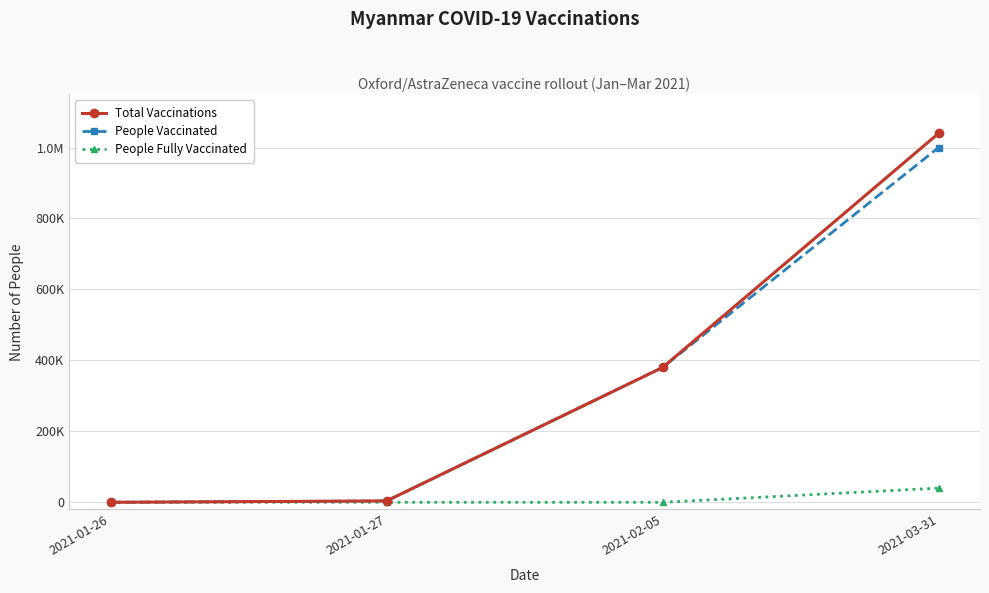

Does the chart have visible grid lines?

Yes